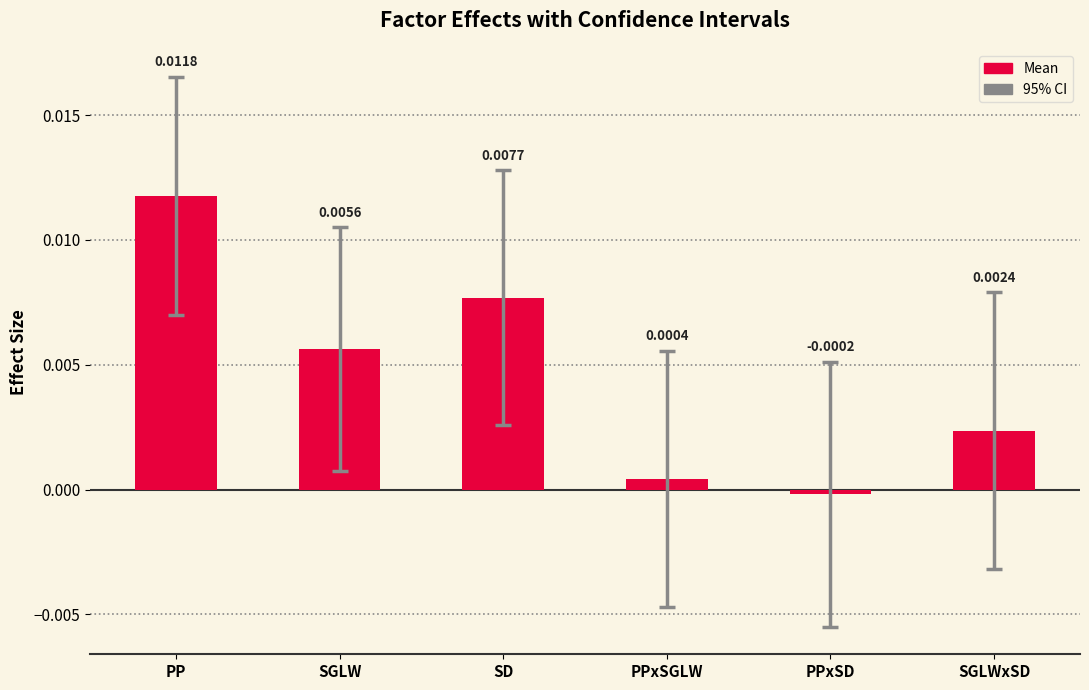

How many values are above zero?

5